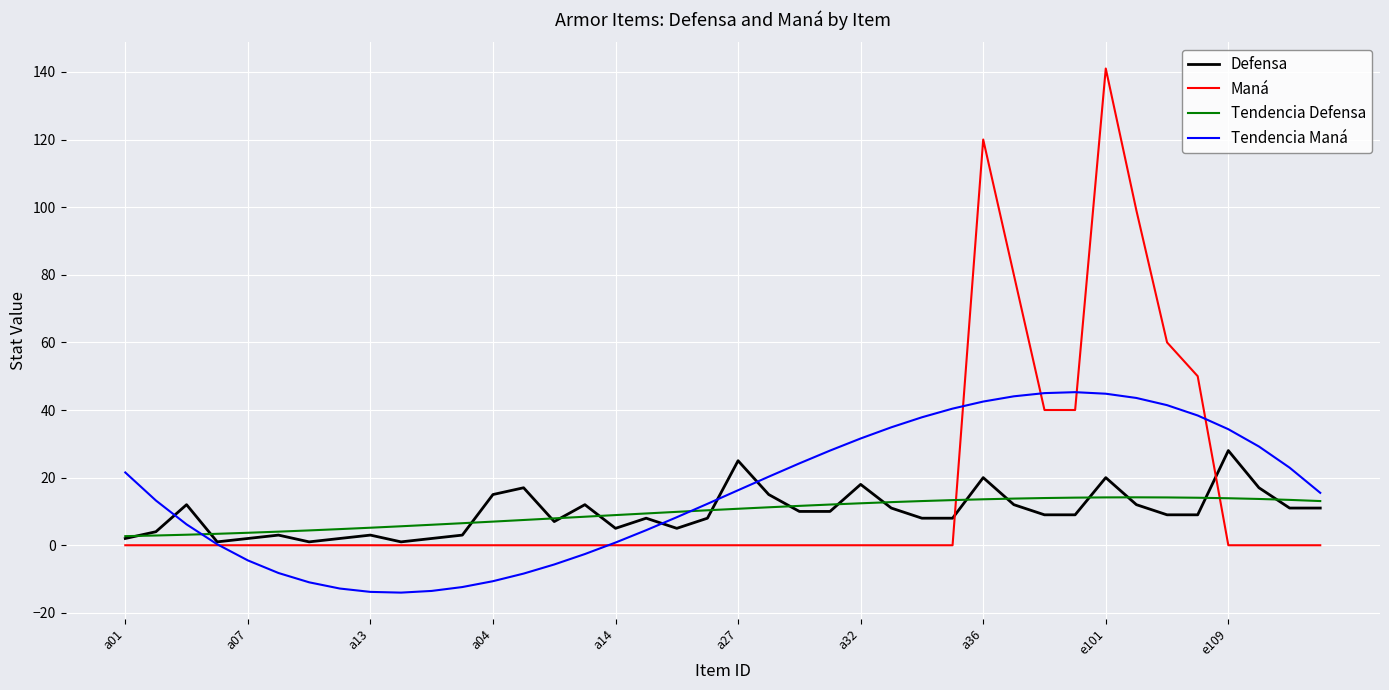

Rank the series by their maximum value, from lowest to highest.

Tendencia Defensa, Defensa, Tendencia Maná, Maná